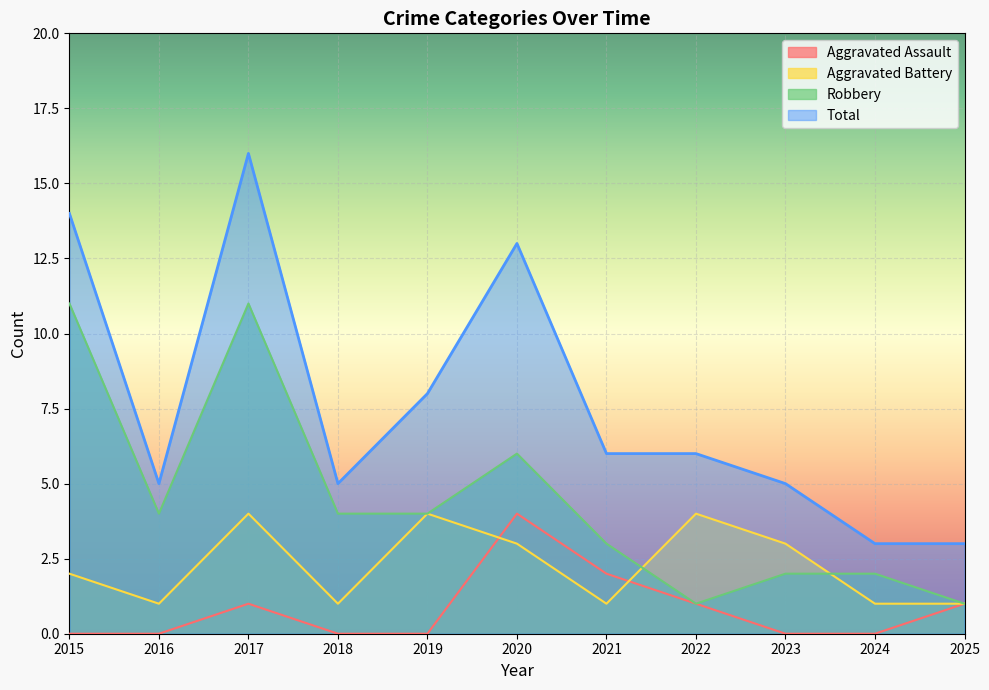

What is the difference between the maximum and minimum values in the Aggravated Assault series?

4